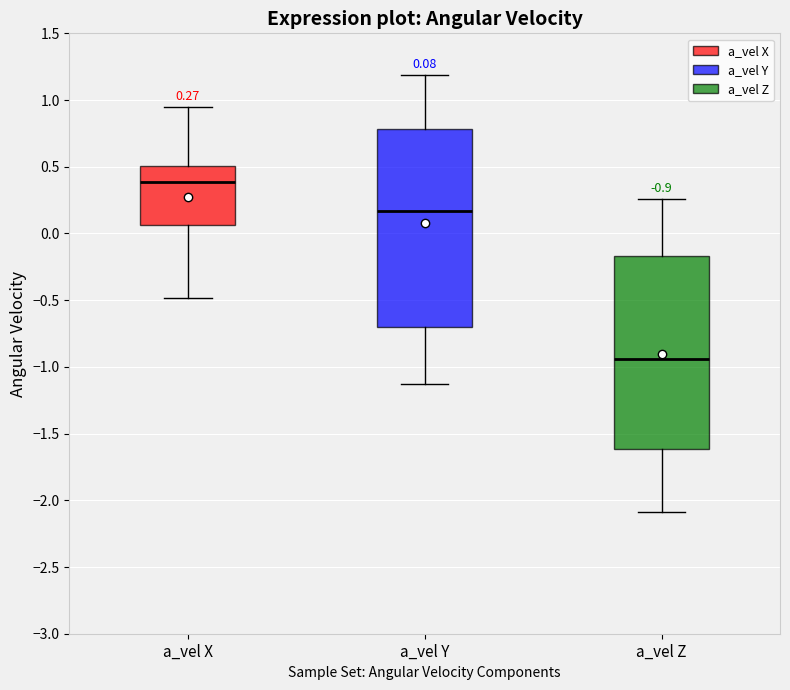

Which box has the lowest median line?

a_vel Z